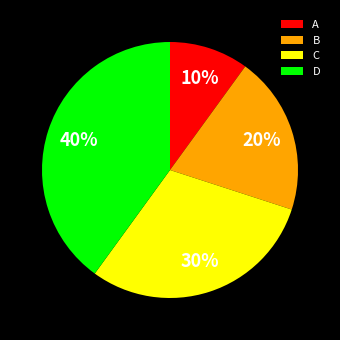

Rank the categories by value from highest to lowest.

D, C, B, A